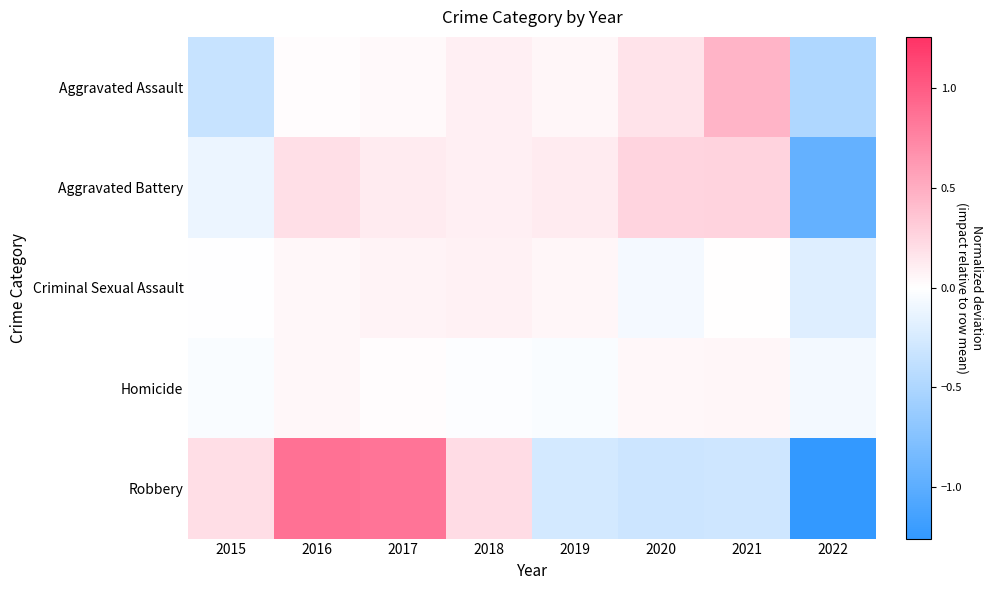

At how many categories does at least one series exceed 0?

7